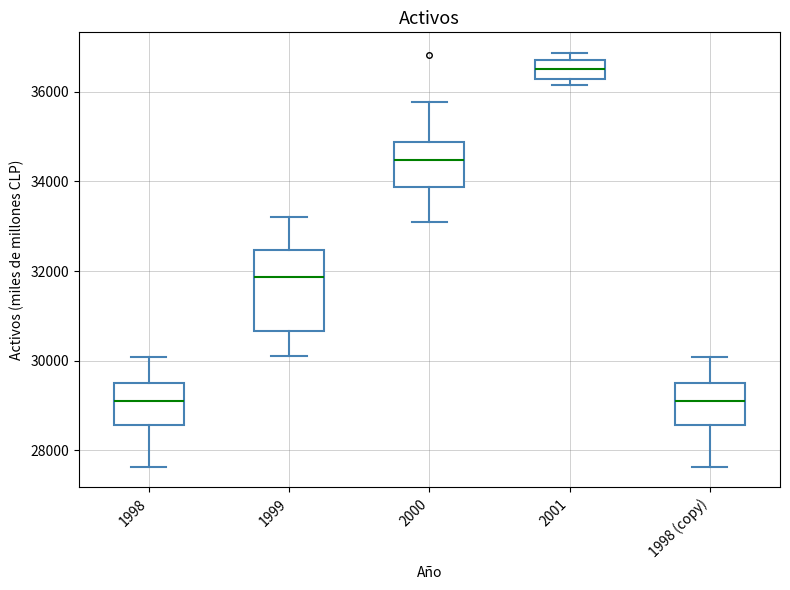

Reading left to right, transcribe this box plot: for each box, give where its median line is, the range the box spans, and where its two whiskers end, as read against the y-axis. The values are not printed on the chart, so give them approximately, as read against the axis.

1998: median 29000, box 28600 to 29600, whiskers 27600 to 30000
1999: median 31800, box 30600 to 32400, whiskers 30200 to 33200
2000: median 34400, box 33800 to 34800, whiskers 33200 to 35800
2001: median 36600, box 36200 to 36800, whiskers 36200 (just below the box's lower edge) to 36800 (just above the box's upper edge)
1998 (copy): median 29000, box 28600 to 29600, whiskers 27600 to 30000